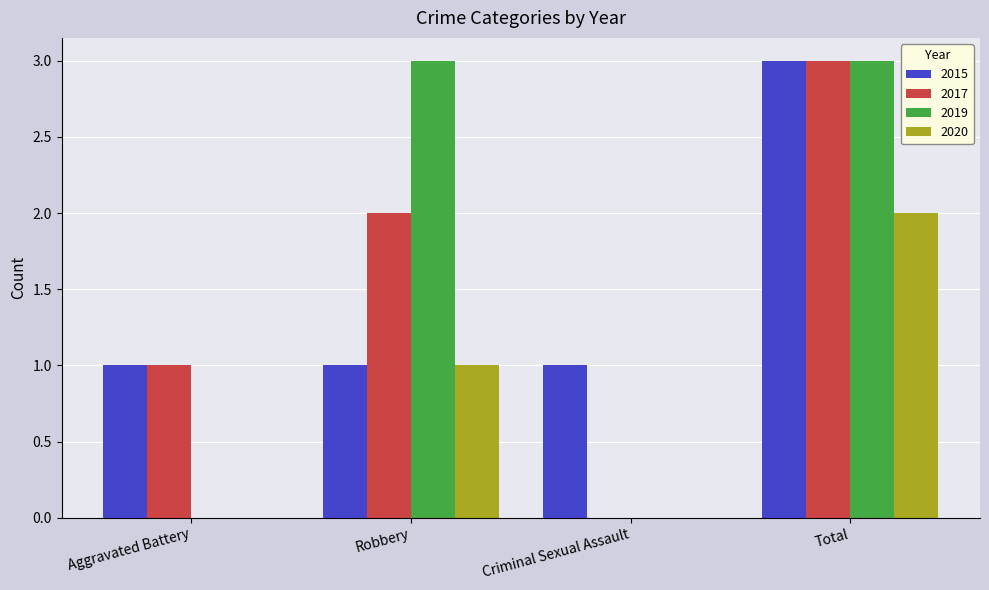

The 2017 series shows 0 at Criminal Sexual Assault. True or false?

True